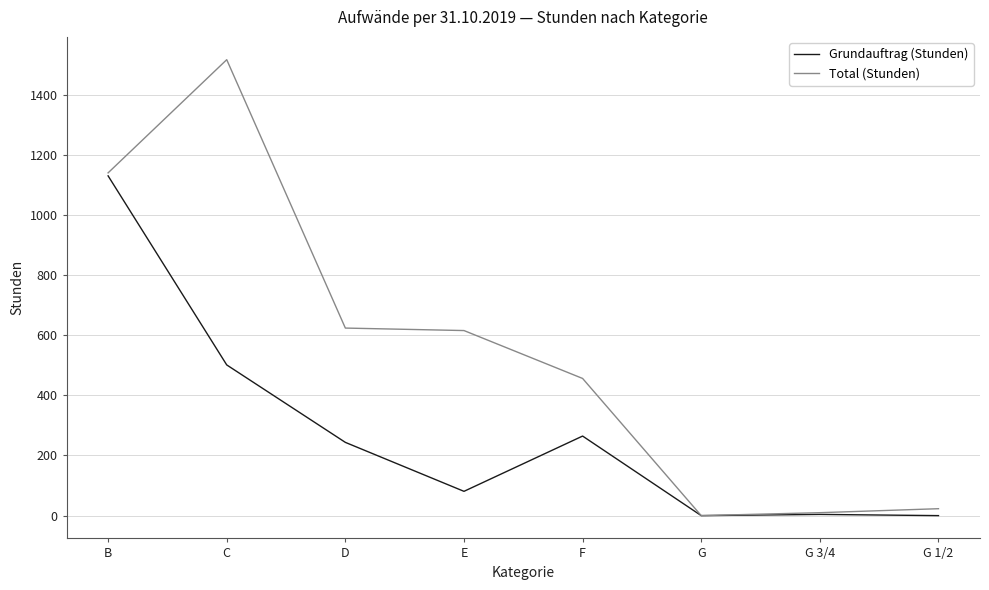

What are all the series names shown in the legend?

Grundauftrag (Stunden), Total (Stunden)